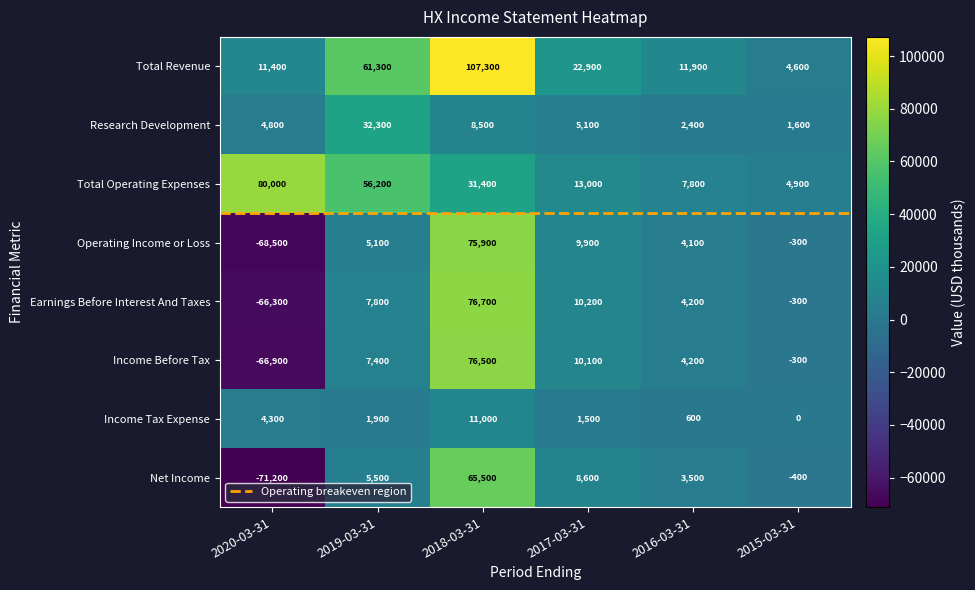

Rank the series at 2018-03-31 from lowest to highest value.

Research Development, Income Tax Expense, Total Operating Expenses, Net Income, Operating Income or Loss, Income Before Tax, Earnings Before Interest And Taxes, Total Revenue